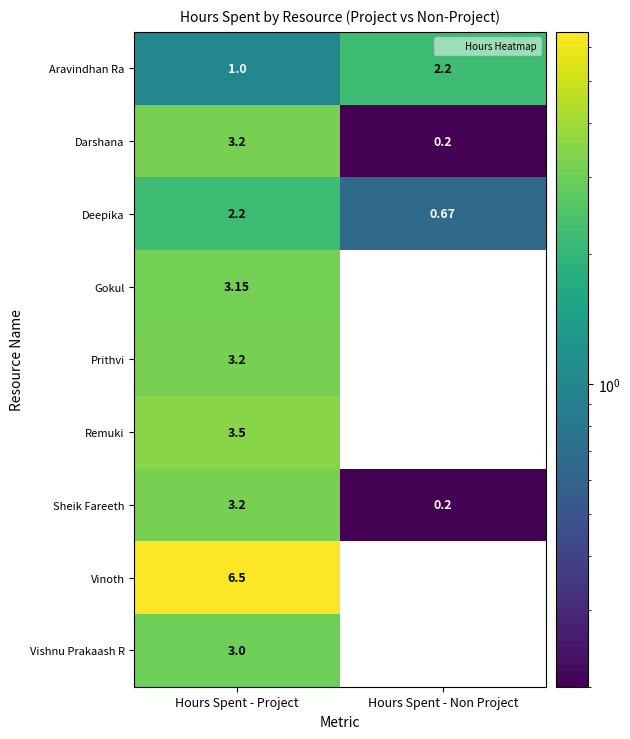

What is the difference between the highest and lowest values at Hours Spent - Project?

5.5